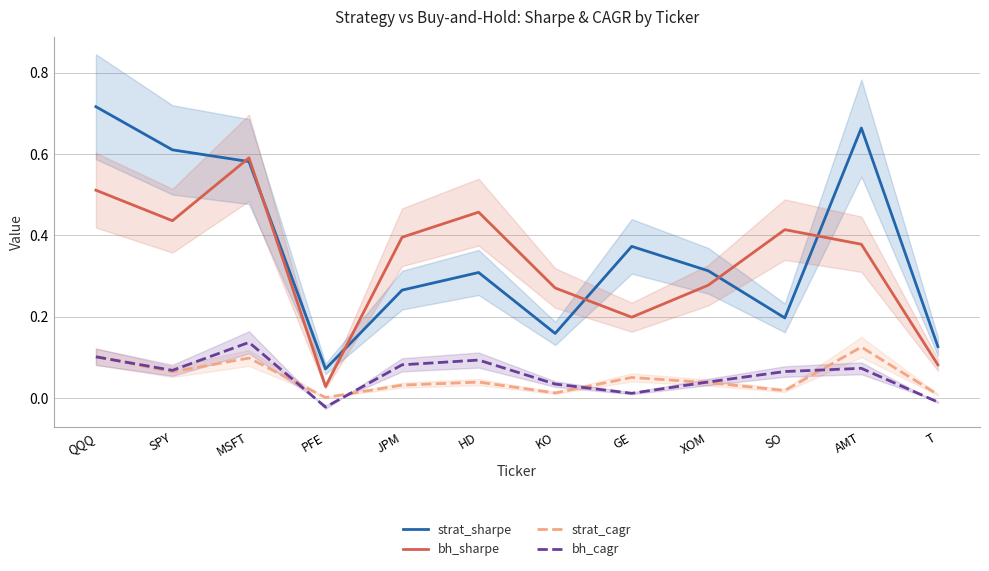

Rank the categories by bh_cagr value from lowest to highest.

PFE, T, GE, KO, XOM, SO, SPY, AMT, JPM, HD, QQQ, MSFT